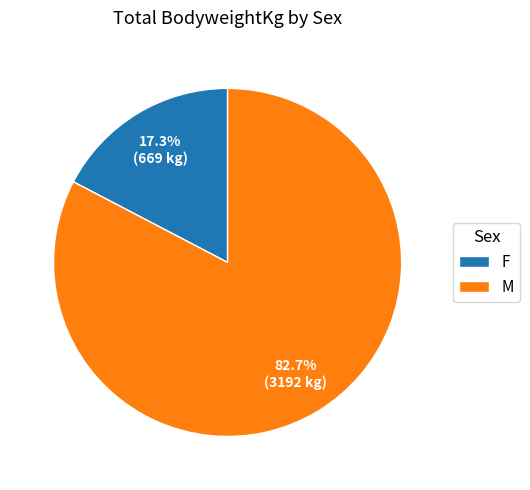

Which category has the biggest portion of the pie?

M